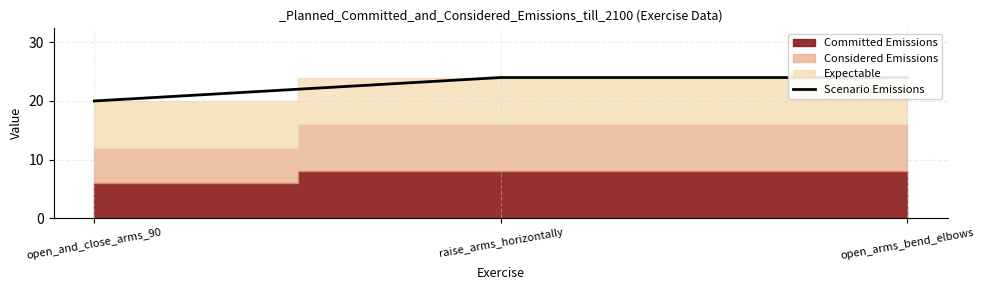

How many data points does each series have?

3